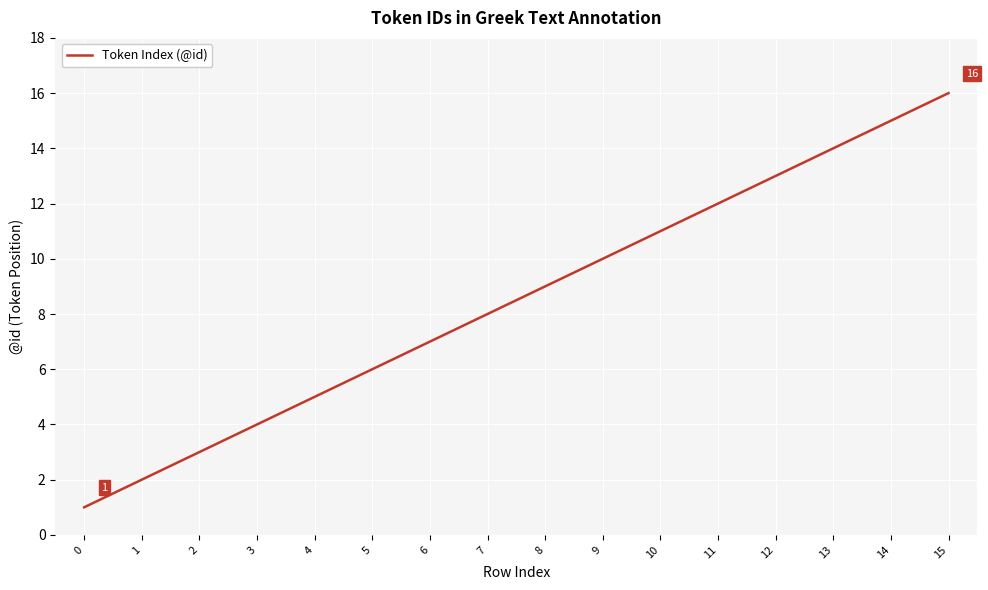

What is the sum of all values?

136